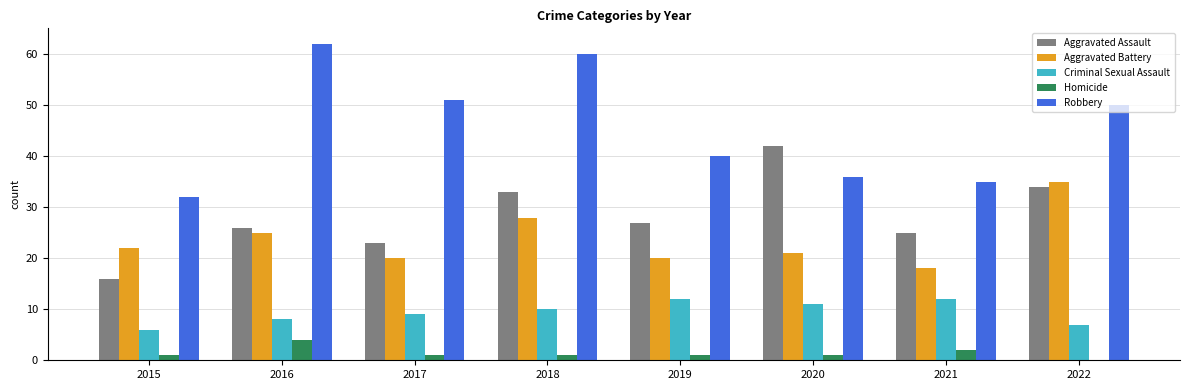

What is the average value of the Homicide series?

1